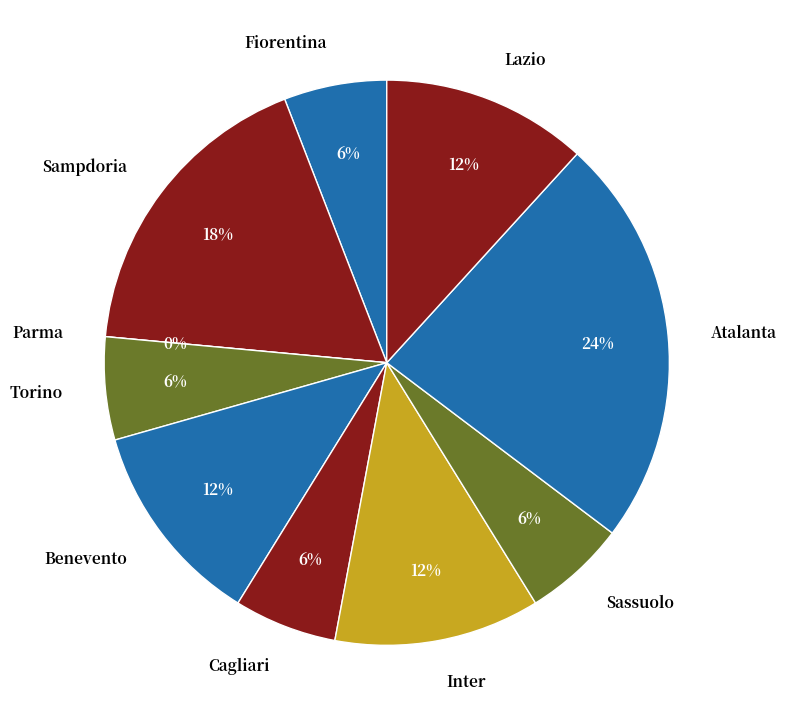

To the nearest percent, what is the difference between the largest and smallest slice percentages?

24%